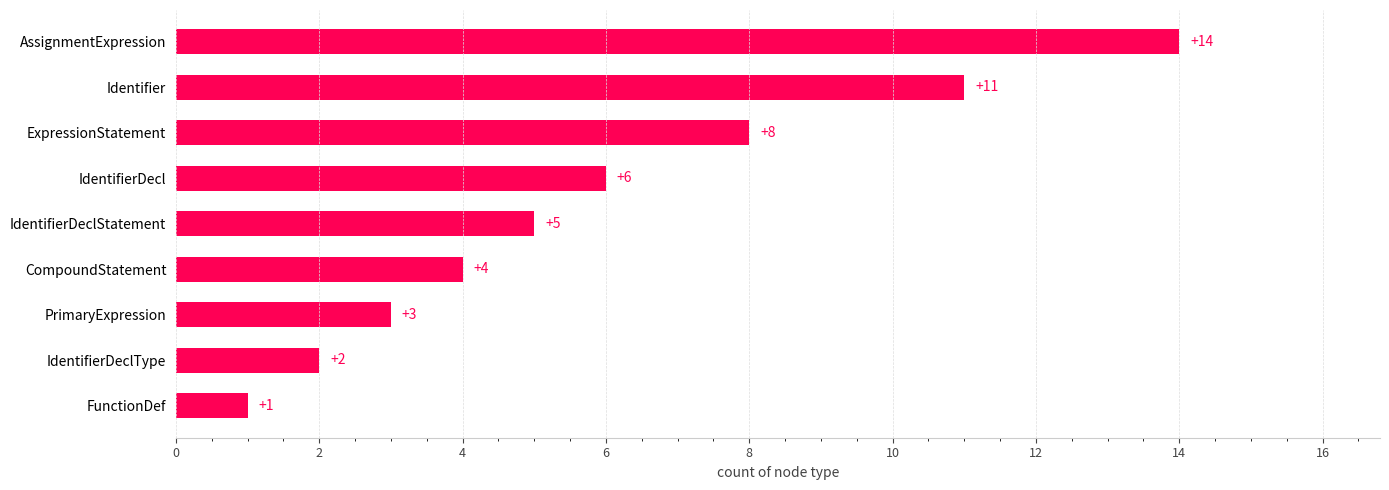

At which label is the value closest to 7?

IdentifierDecl